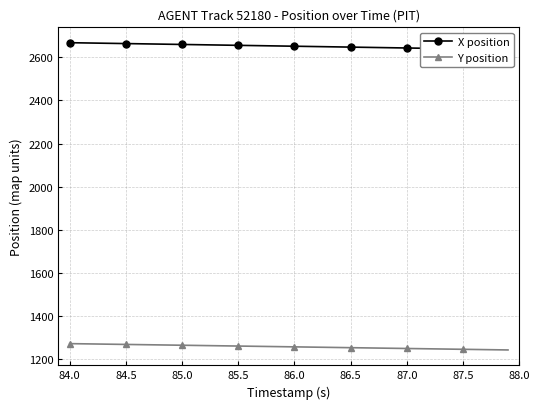

What is the difference between the maximum and minimum values in the Y position series?

29.3